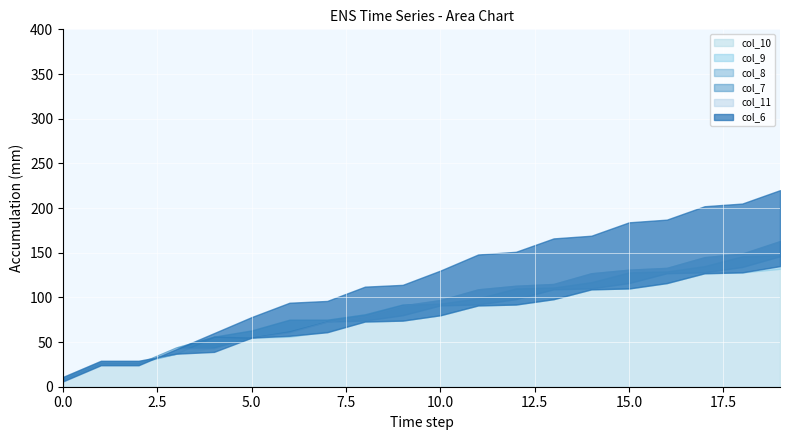

Reading left to right, what are all the values shown in this chart?

col_10: 0=10	1=28	2=28	3=37	4=44	5=55	6=56	7=62	8=73	9=74	10=80	11=91	12=92	13=98	14=109	15=110	16=116	17=127	18=128	19=132
col_9: 0=9	1=27	2=27	3=37	4=56	5=63	6=75	7=75	8=81	9=92	10=93	11=99	12=110	13=111	14=117	15=128	16=129	17=135	18=146	19=147
col_8: 0=8	1=26	2=26	3=44	4=56	5=55	6=62	7=73	8=74	9=80	10=91	11=92	12=98	13=109	14=110	15=116	16=127	17=128	18=134	19=146
col_7: 0=7	1=25	2=25	3=43	4=43	5=55	6=61	7=73	8=79	9=91	10=97	11=109	12=113	13=115	14=127	15=131	16=133	17=145	18=149	19=163
col_11: 0=11	1=29	2=29	3=37	4=39	5=55	6=57	7=61	8=73	9=74	10=80	11=91	12=92	13=98	14=109	15=110	16=116	17=127	18=128	19=135
col_6: 0=6	1=24	2=24	3=42	4=60	5=78	6=94	7=96	8=112	9=114	10=130	11=148	12=151	13=166	14=169	15=184	16=187	17=202	18=205	19=220